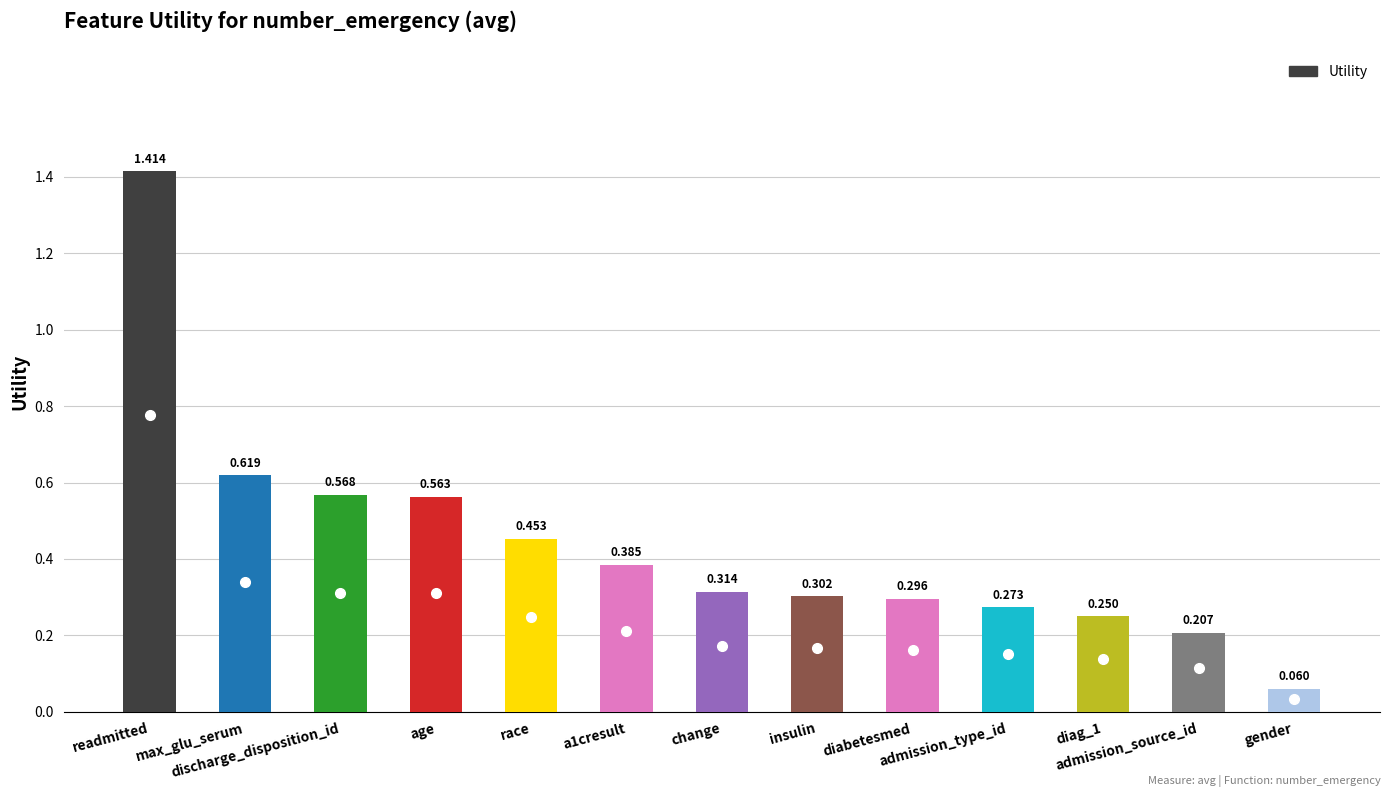

How many bars are there in total?

13